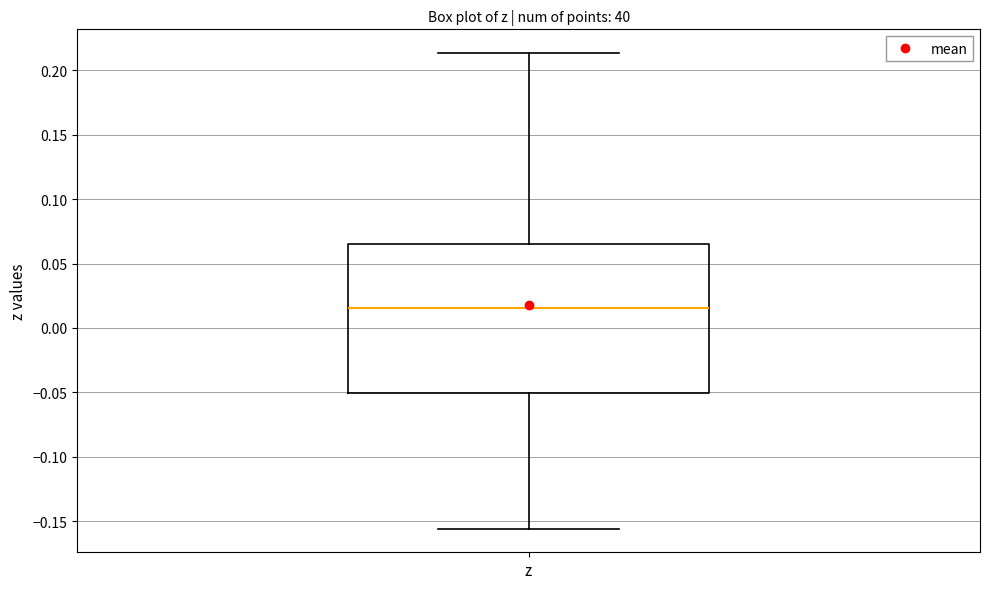

Where is the lower edge of the box for z on the y-axis? The values are not printed on the chart, so give them approximately, as read against the axis.

-0.050